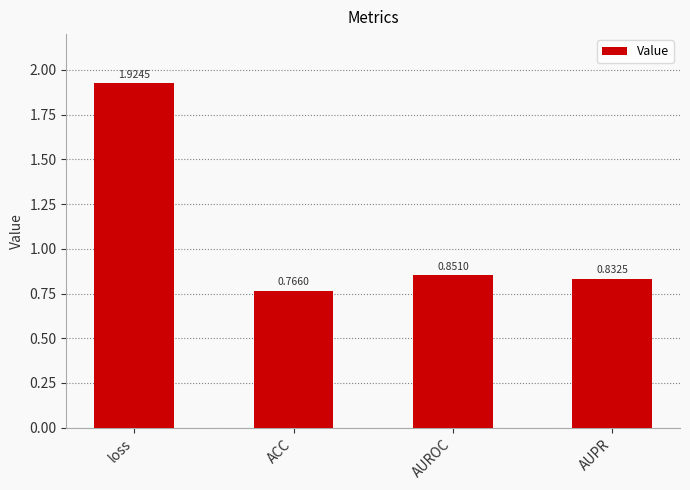

What is the difference between the second highest and minimum values?

0.1